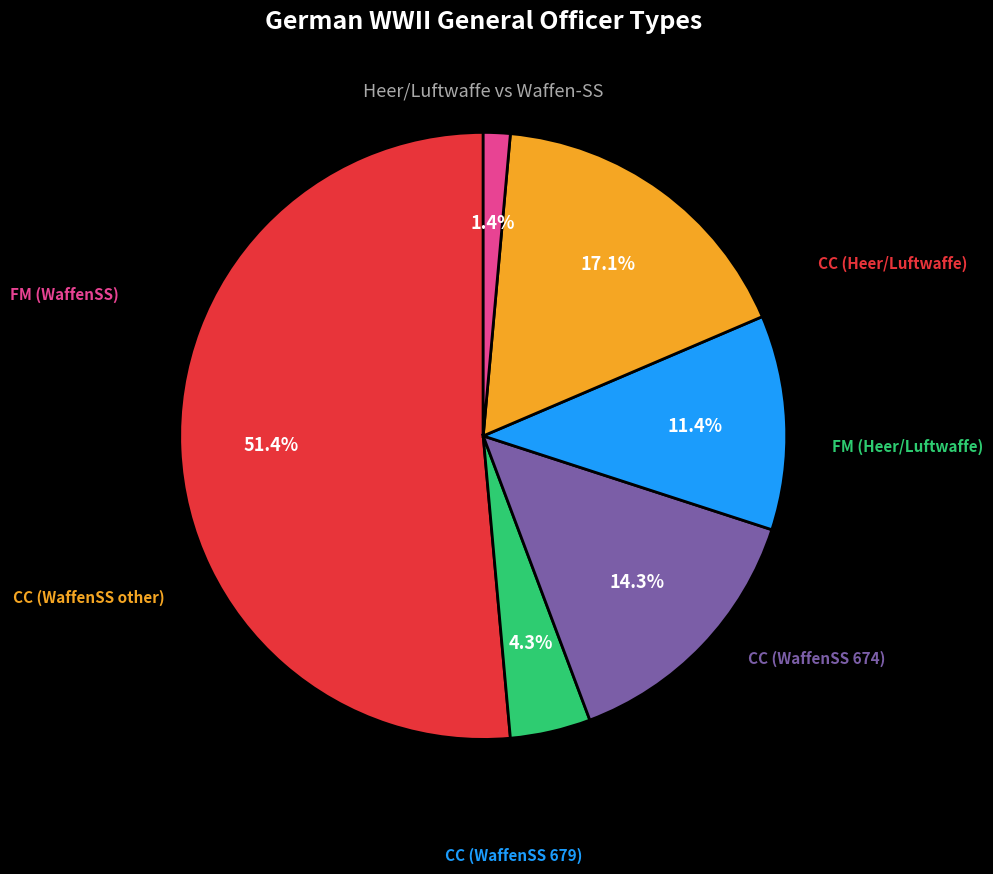

How many slices are in this pie chart?

6